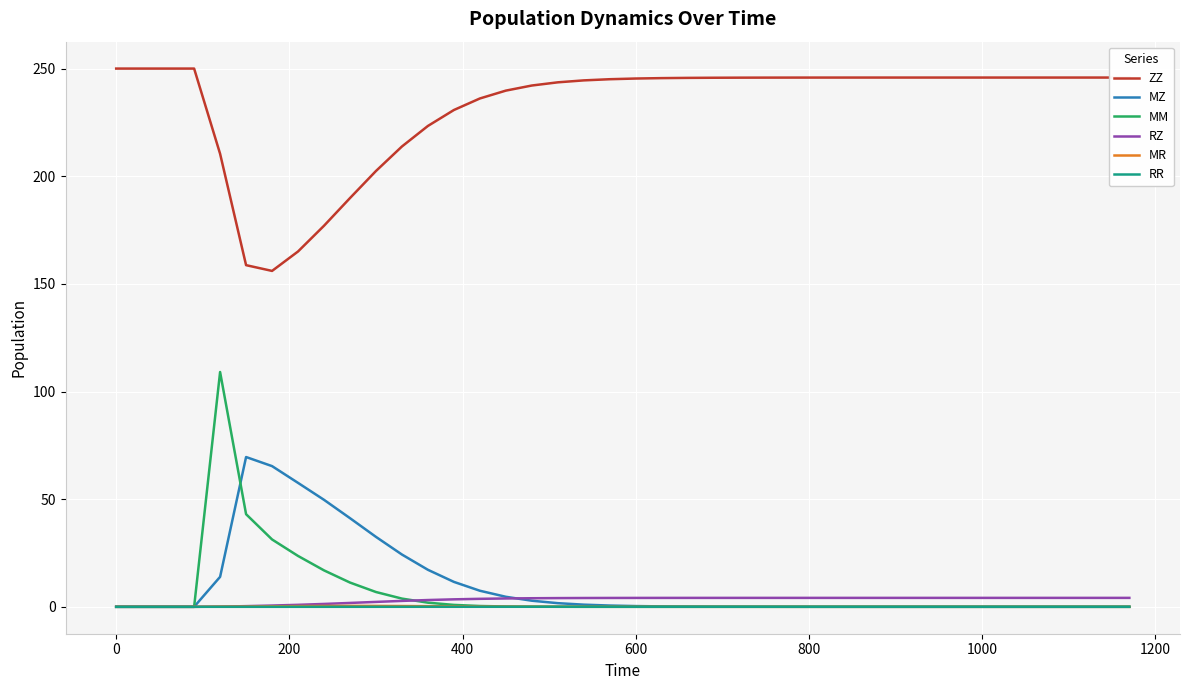

True or false: ZZ and RZ intersect in this chart.

False